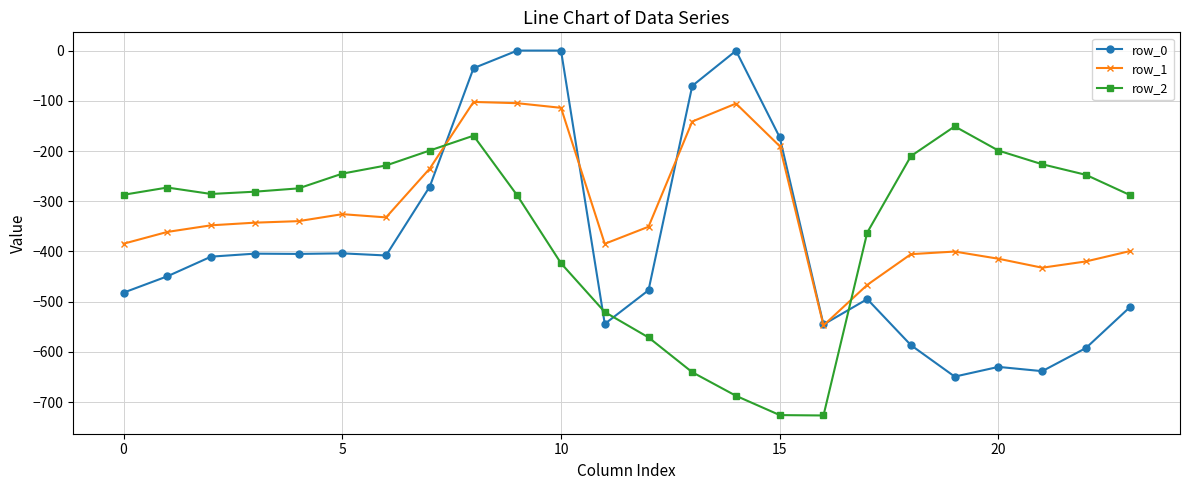

Which series ends up on top after the final intersection of row_2 and row_1?

row_2